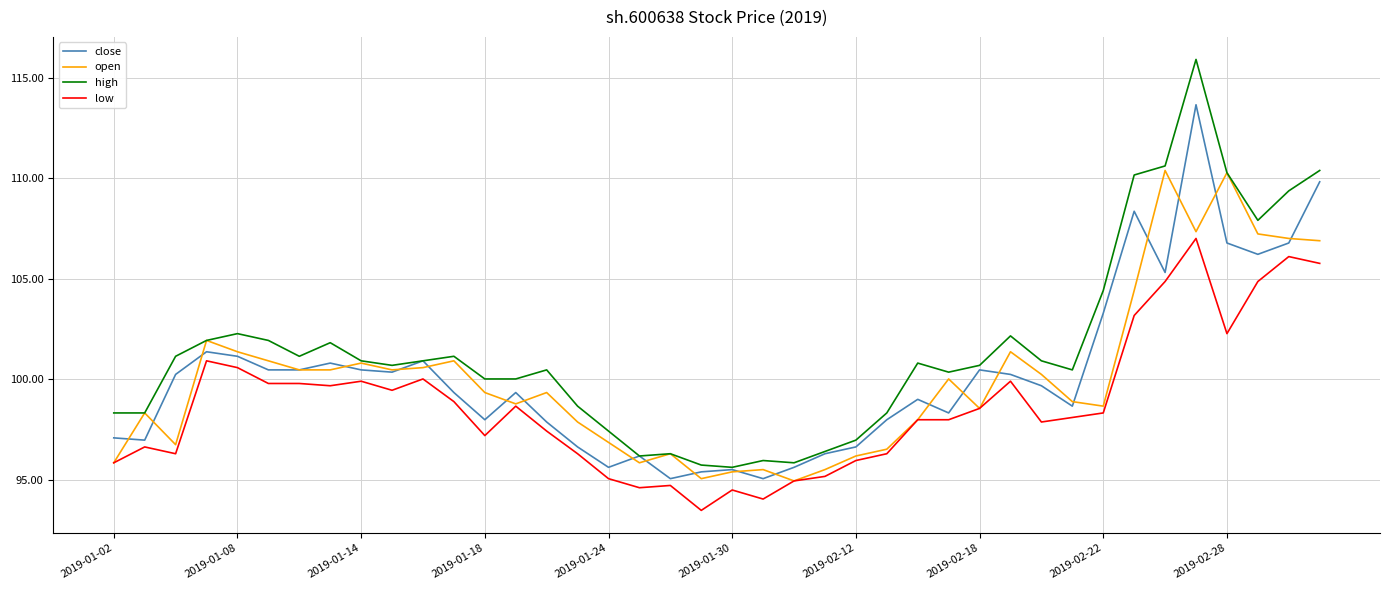

What is the smallest value displayed?

93.5